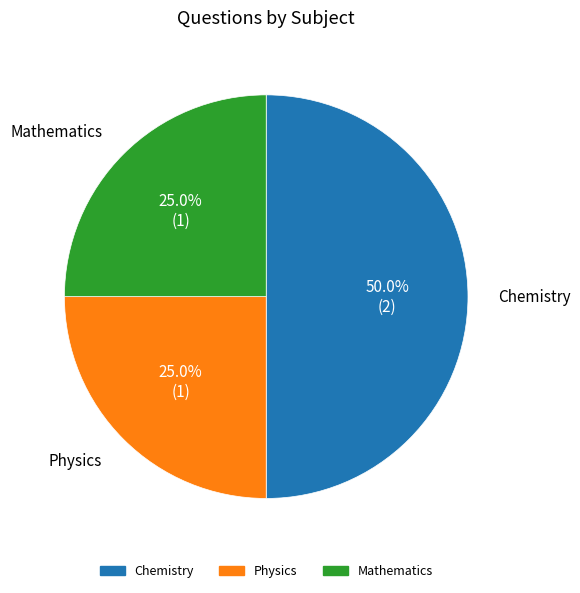

Which category has the biggest portion of the pie?

Chemistry